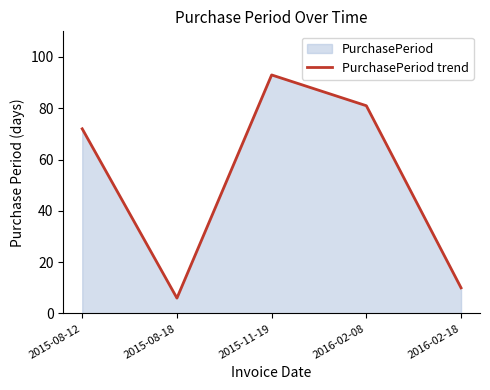

List the labels in order of value, largest first.

2015-11-19, 2016-02-08, 2015-08-12, 2016-02-18, 2015-08-18